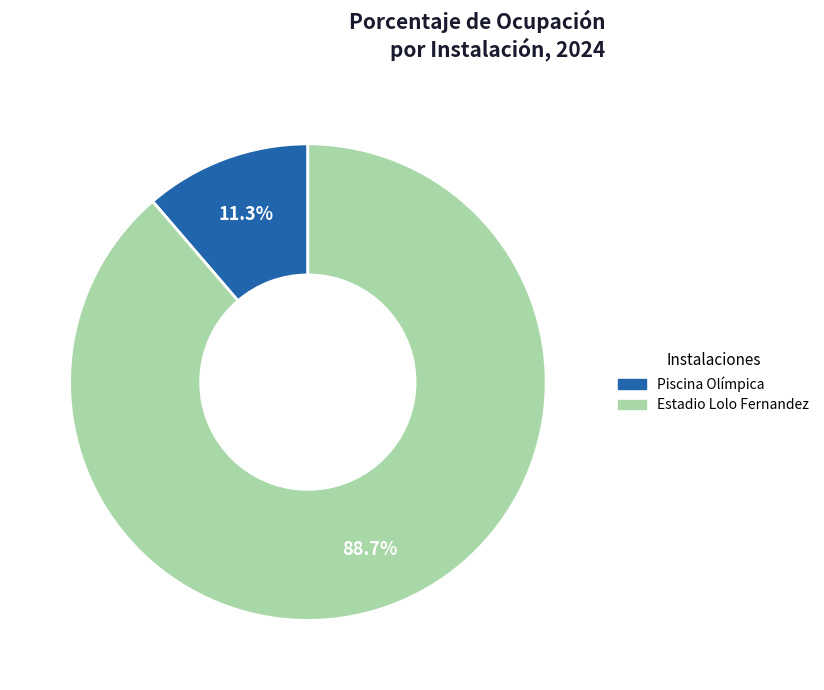

Which category has the biggest portion of the pie?

Estadio Lolo Fernandez